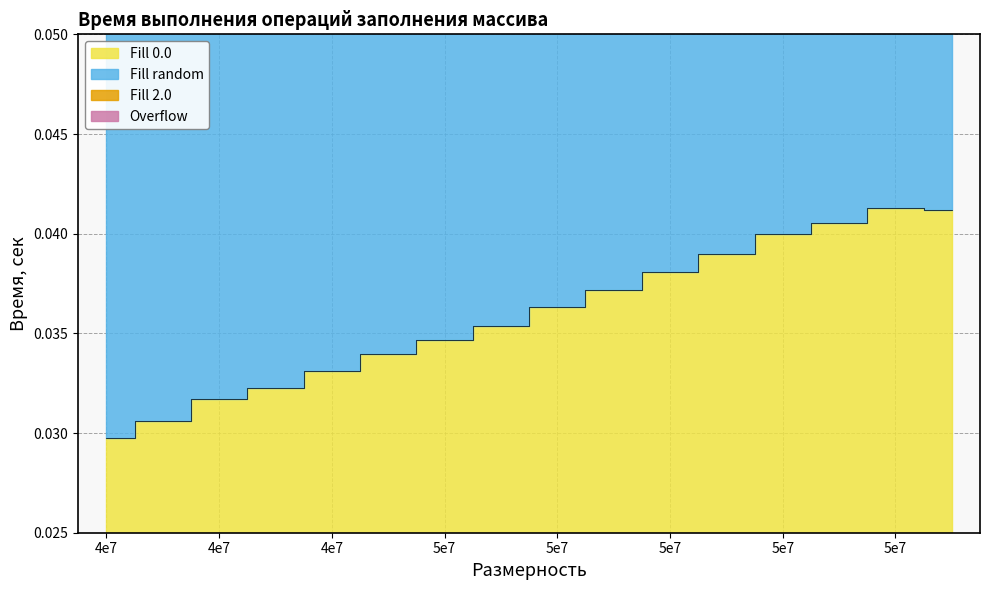

Does the chart have visible grid lines?

Yes